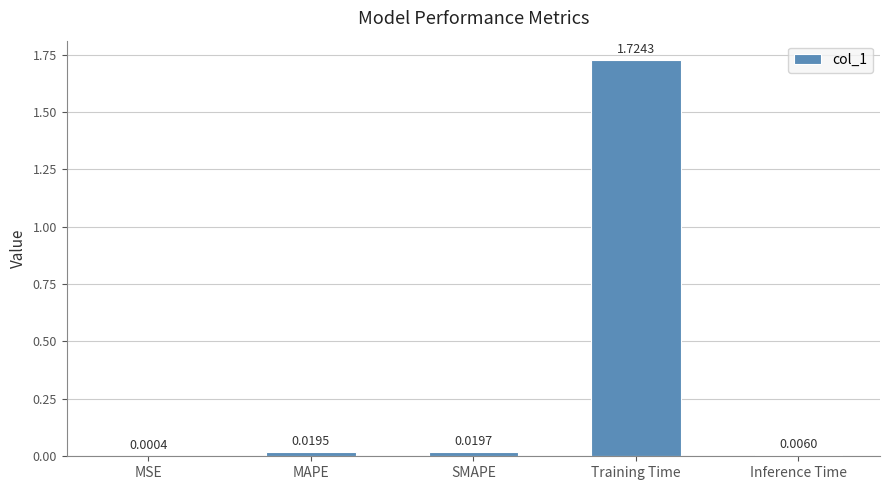

What is the sum of all values?

1.8